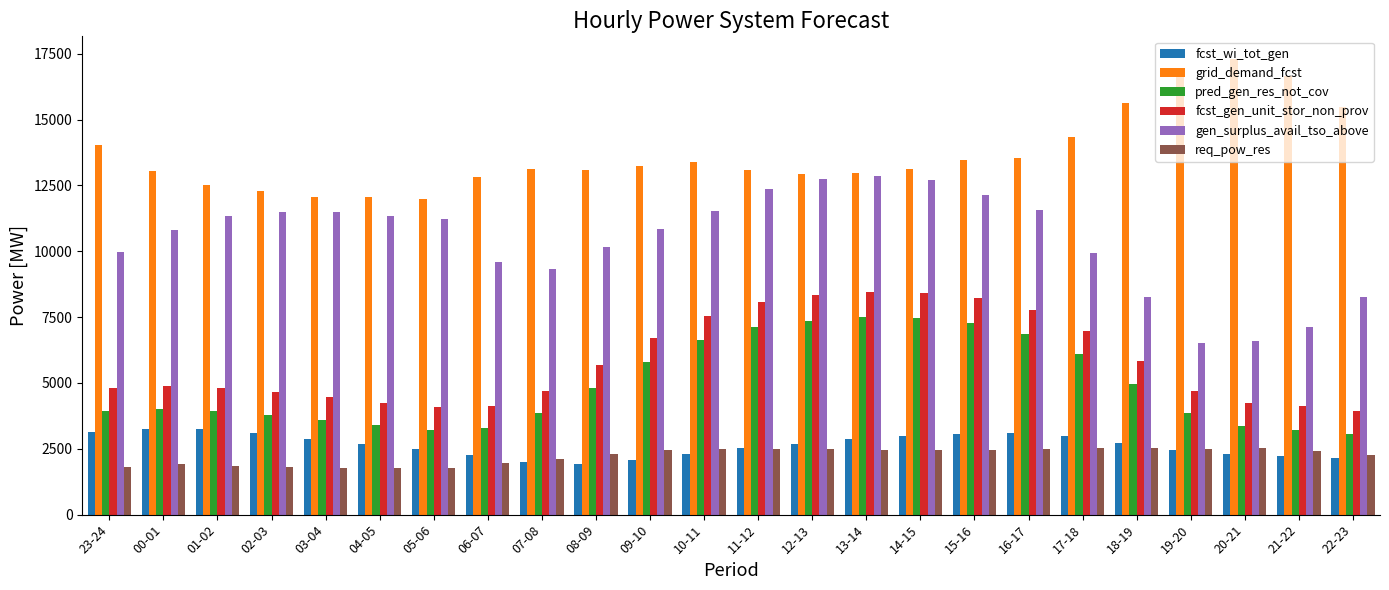

At which category does the chart reach its peak across all series?

20-21